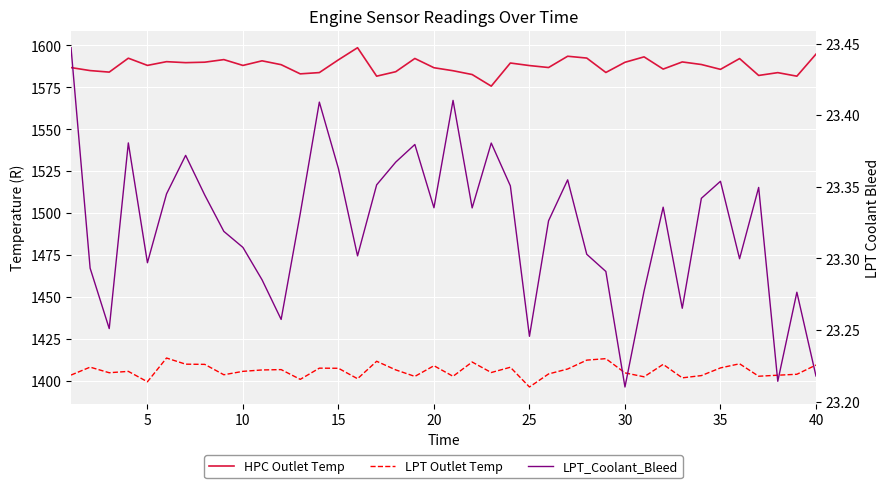

What is the average value of the LPT_Coolant_Bleed series?

23.3